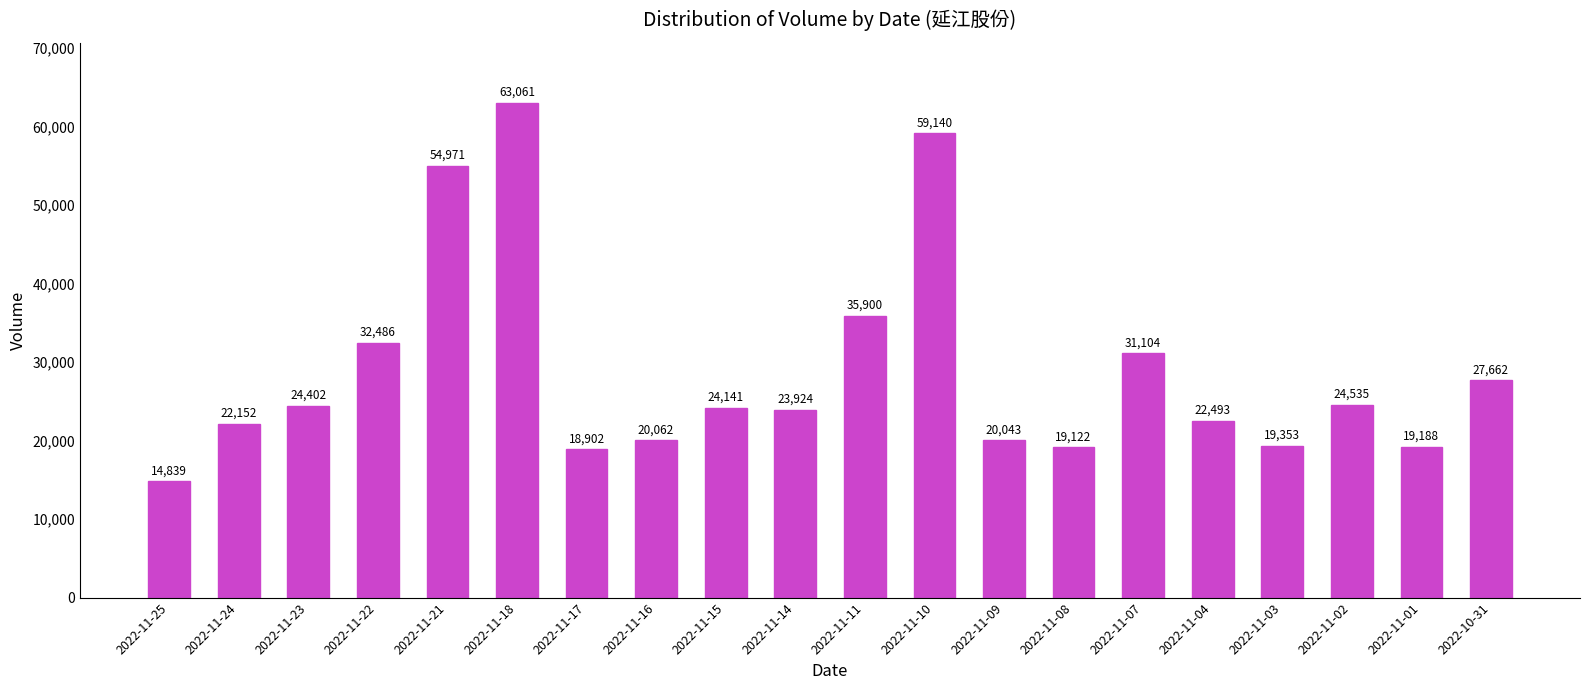

Reading right to left, list all the values displayed in this chart.

27662	19188	24535	19353	22493	31104	19122	20043	59140	35900	23924	24141	20062	18902	63061	54971	32486	24402	22152	14839